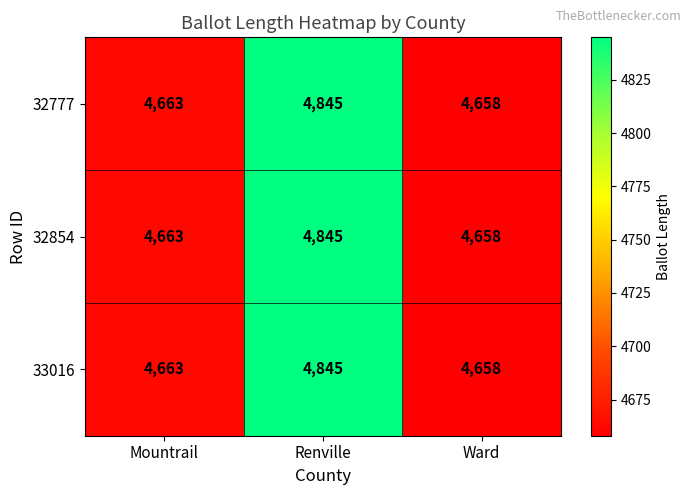

List the labels in order of 32777 value, largest first.

Renville, Mountrail, Ward